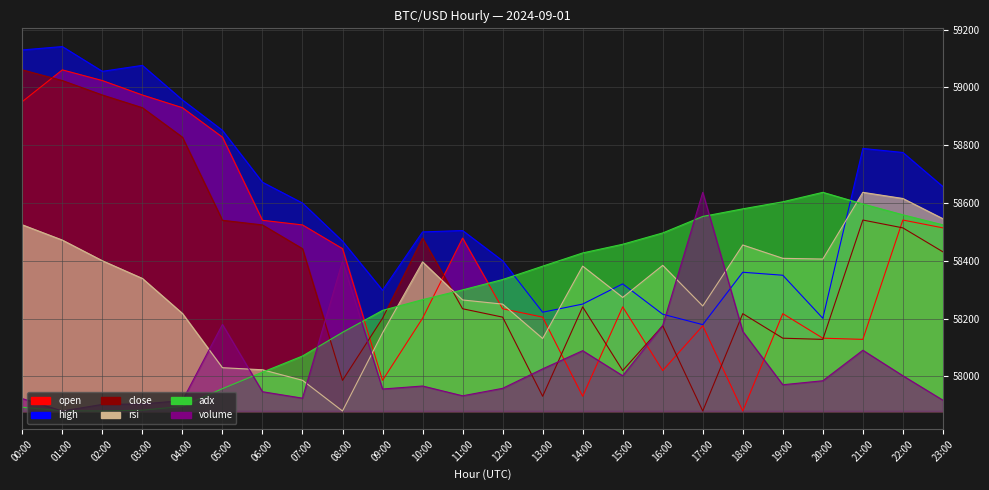

List the series in order of their peak value, highest first.

high, close, open, rsi, adx, volume